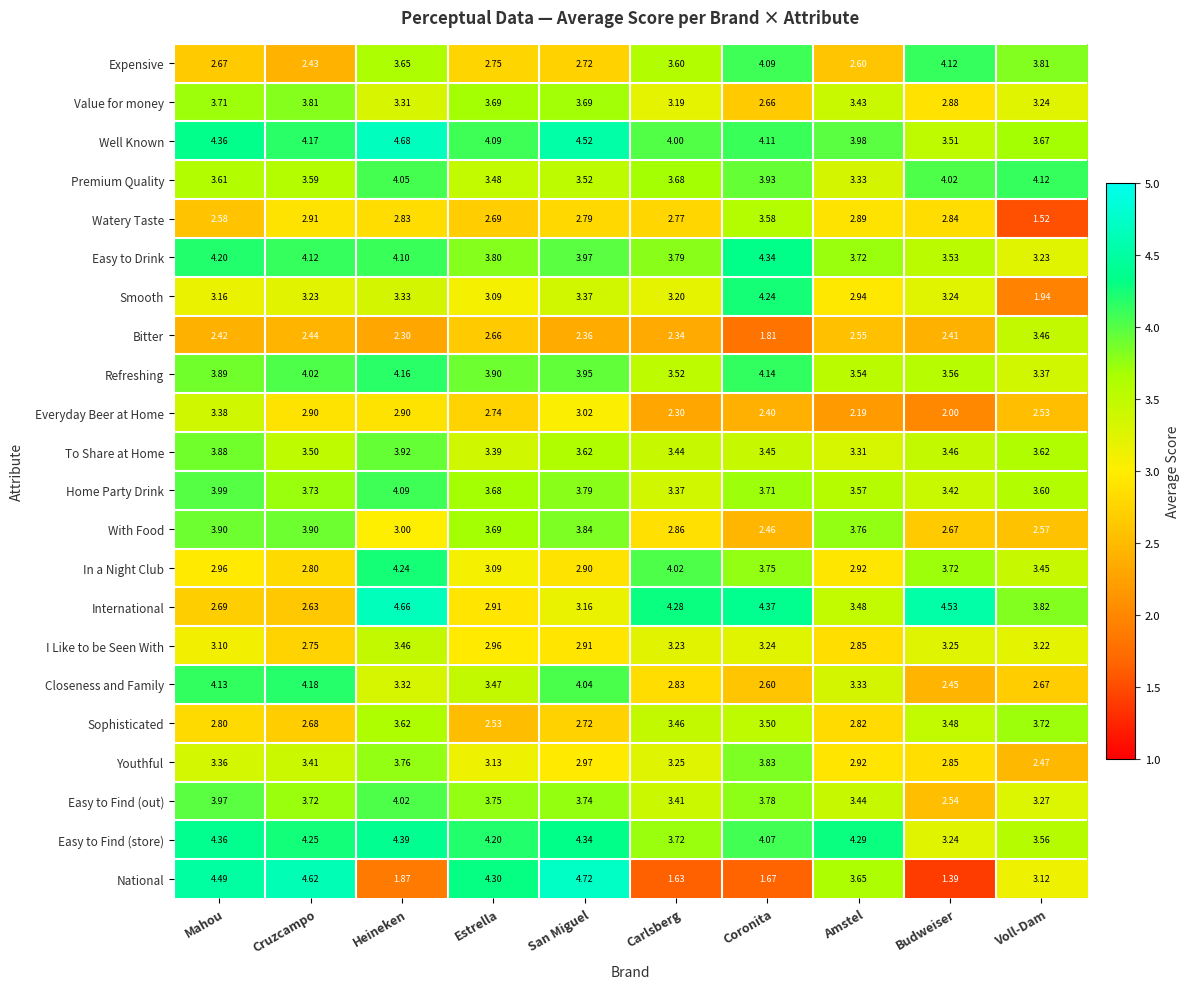

Which series has the largest total across all categories?

Well Known